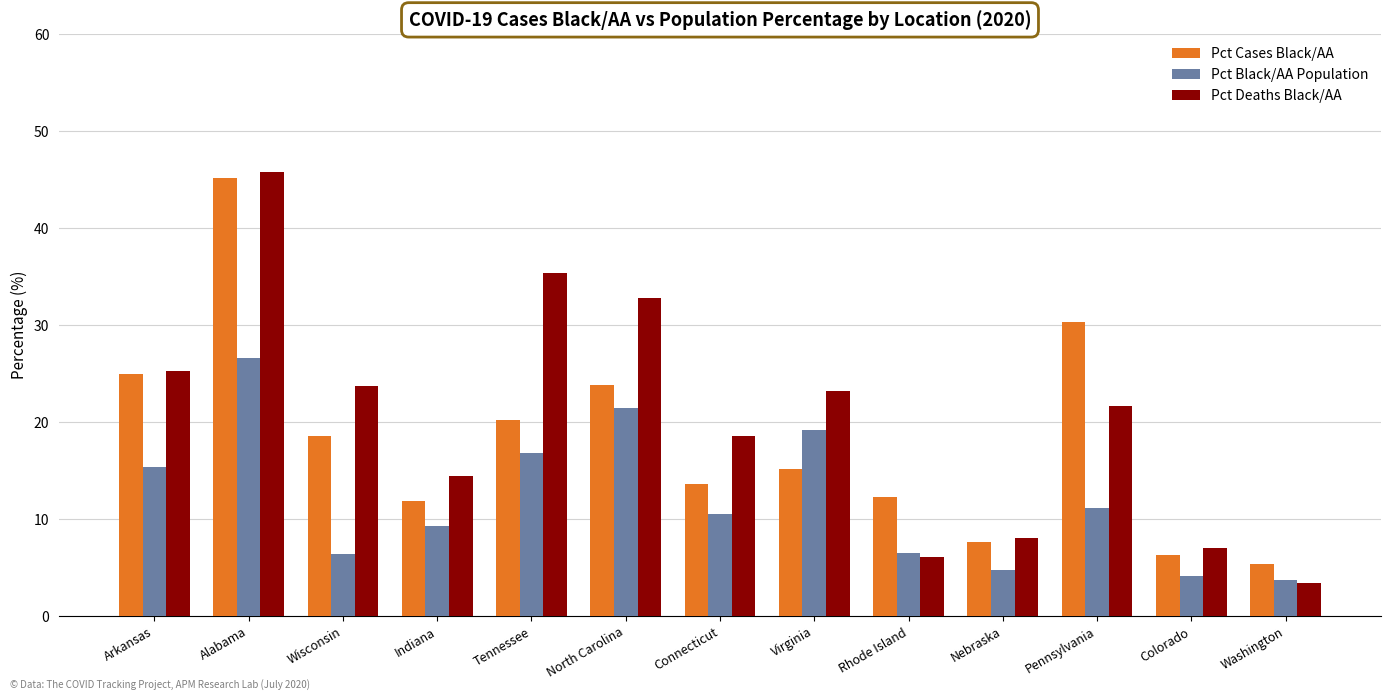

What is the total value across all series at Colorado?

17.5